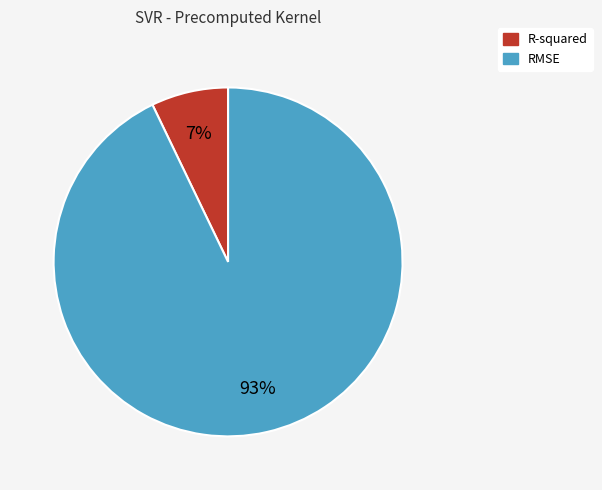

What is the largest slice in the pie chart?

RMSE